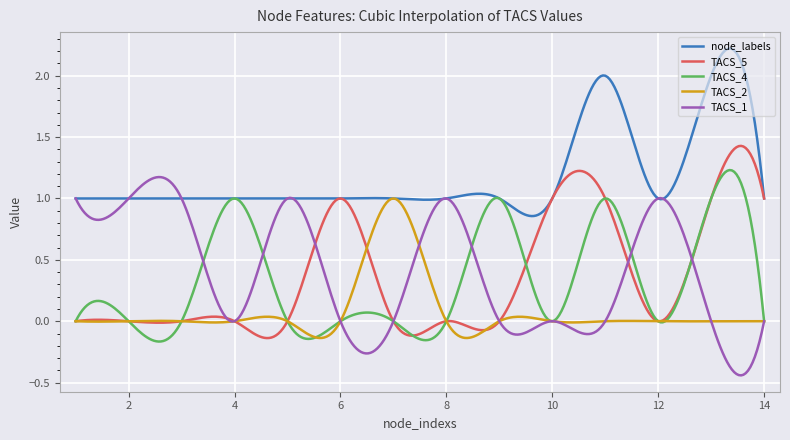

True or false: TACS_1 has more than 1 interior local peaks.

True